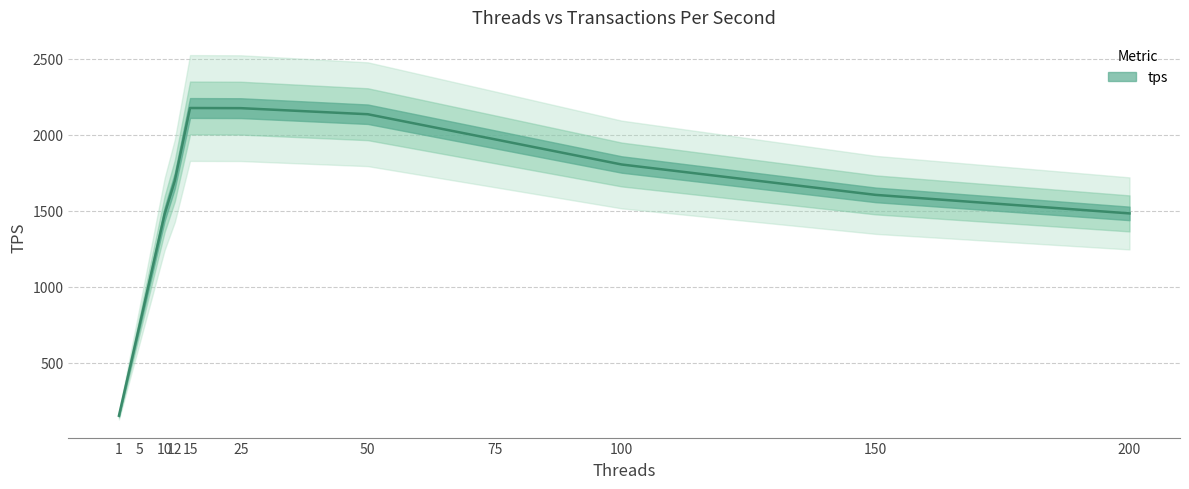

Where does the data first go above 1698?

15